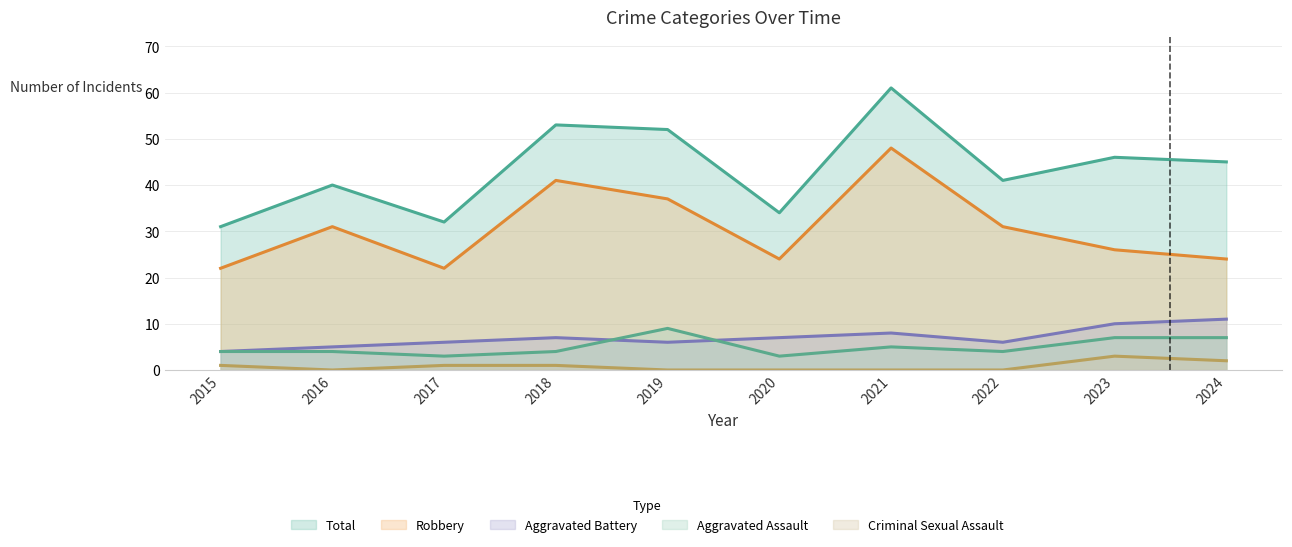

Reading left to right, transcribe all the data shown in this chart.

Aggravated Assault: 2015=4	2016=4	2017=3	2018=4	2019=9	2020=3	2021=5	2022=4	2023=7	2024=7
Aggravated Battery: 2015=4	2016=5	2017=6	2018=7	2019=6	2020=7	2021=8	2022=6	2023=10	2024=11
Criminal Sexual Assault: 2015=1	2016=0	2017=1	2018=1	2019=0	2020=0	2021=0	2022=0	2023=3	2024=2
Robbery: 2015=22	2016=31	2017=22	2018=41	2019=37	2020=24	2021=48	2022=31	2023=26	2024=24
Total: 2015=31	2016=40	2017=32	2018=53	2019=52	2020=34	2021=61	2022=41	2023=46	2024=45